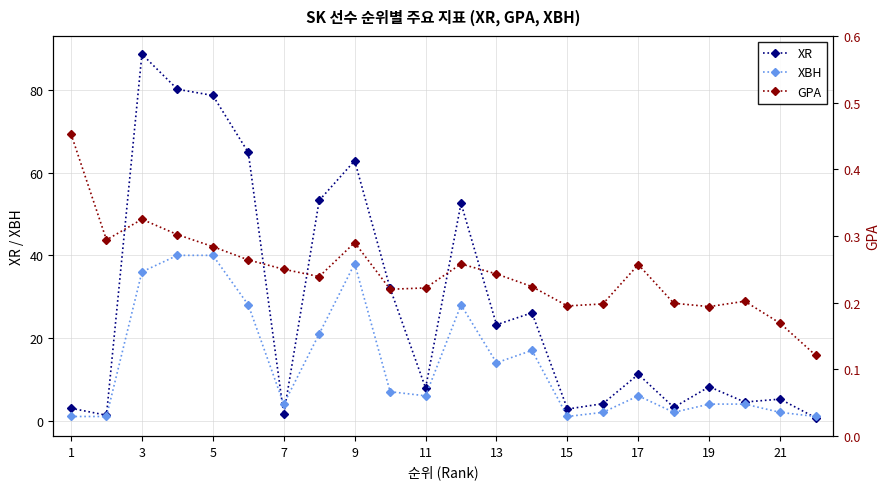

Is it true that XR equals 62.9 at 9?

True